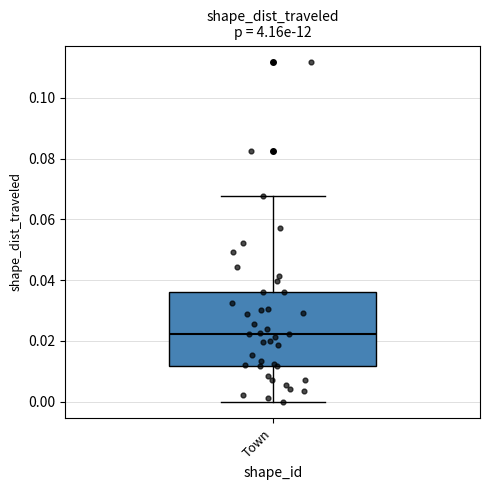

Where is the lower edge of the box for Town on the y-axis? The values are not printed on the chart, so give them approximately, as read against the axis.

0.012